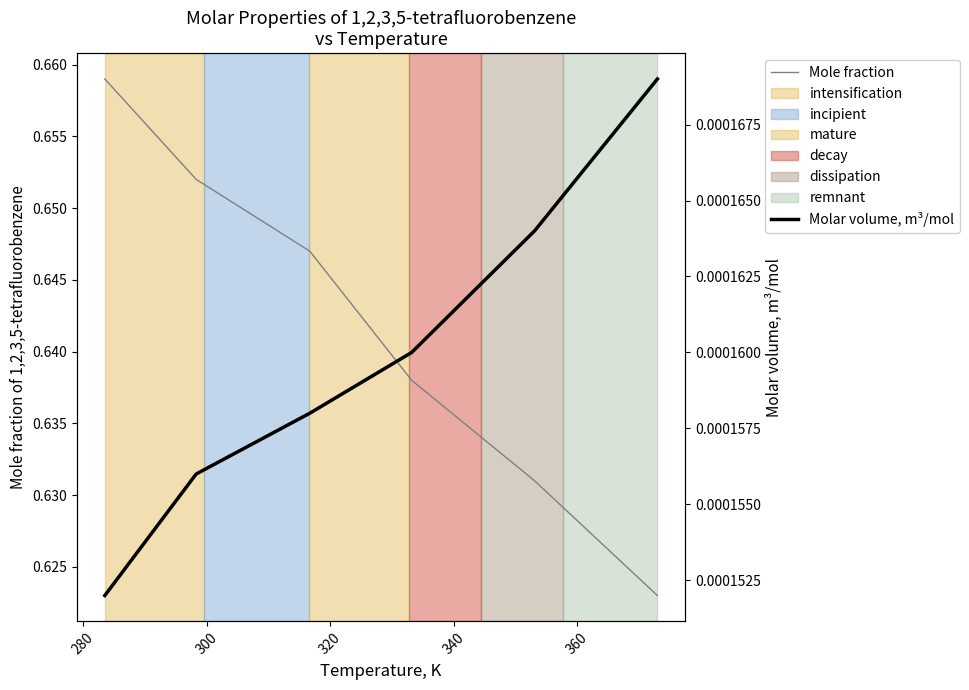

What is the maximum value for Mole fraction?

0.7